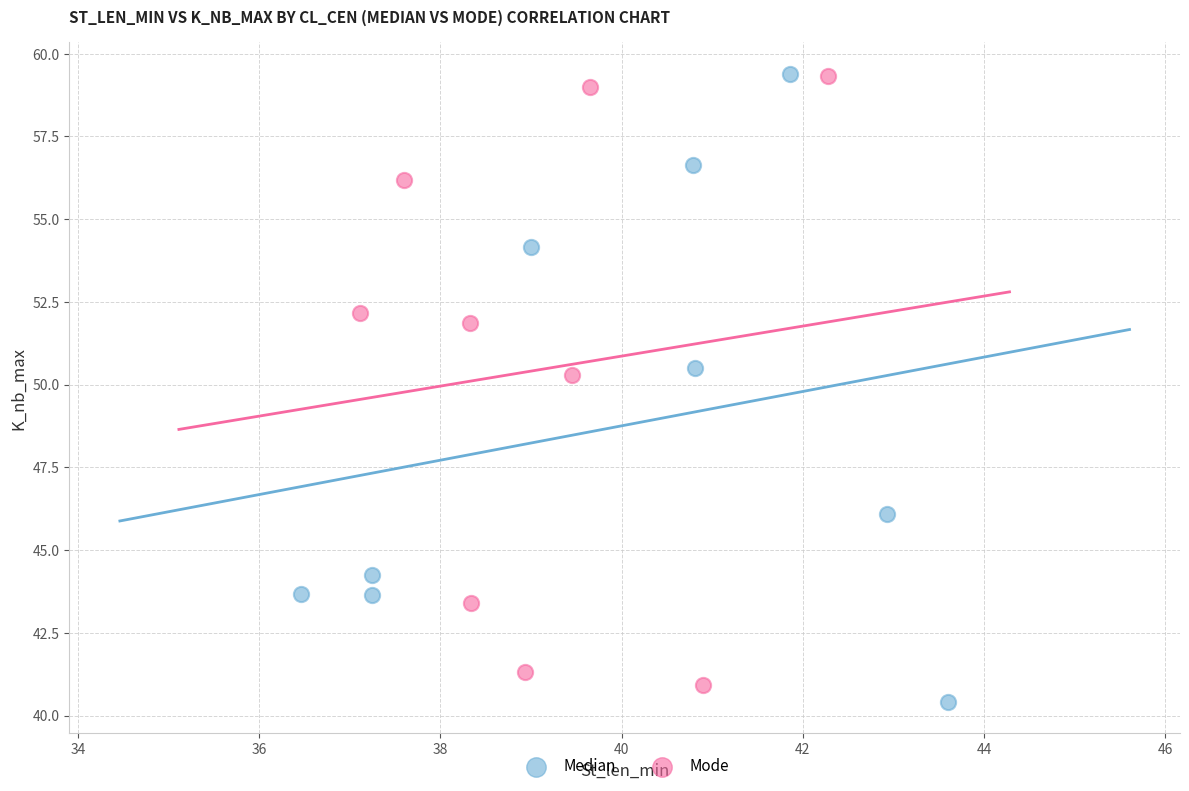

What are all the series names shown in the legend?

Median, Mode